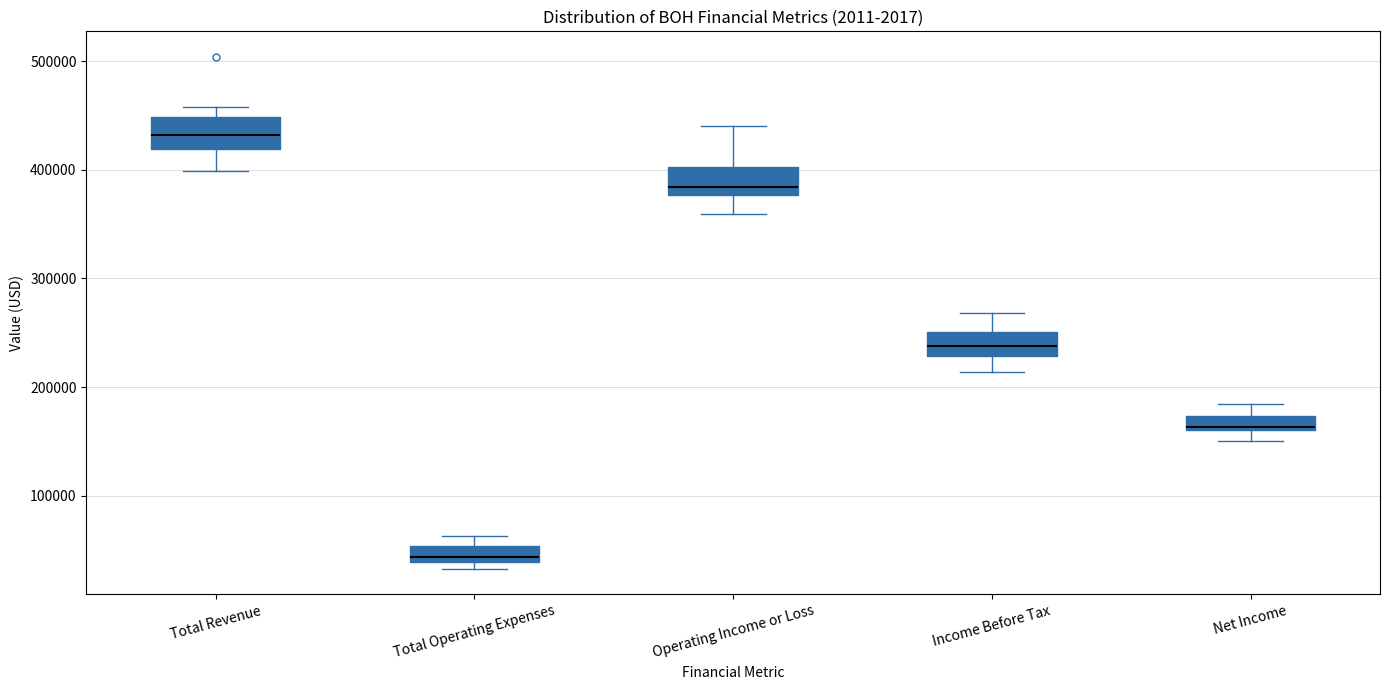

Where is the lower edge of the box for Net Income on the y-axis? The values are not printed on the chart, so give them approximately, as read against the axis.

160000